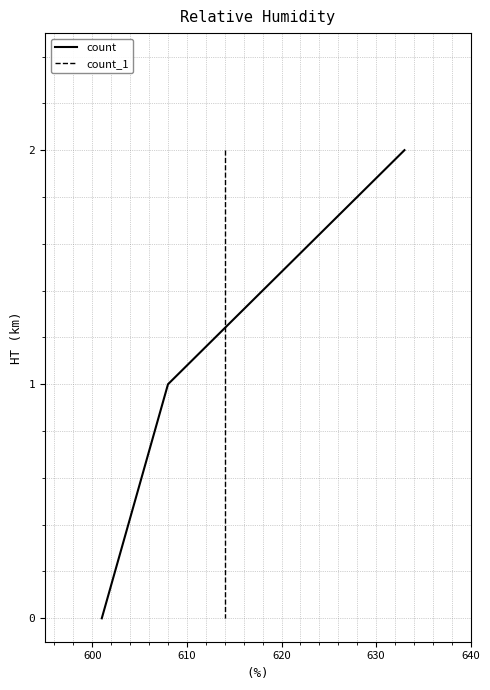

Does the chart have visible grid lines?

Yes